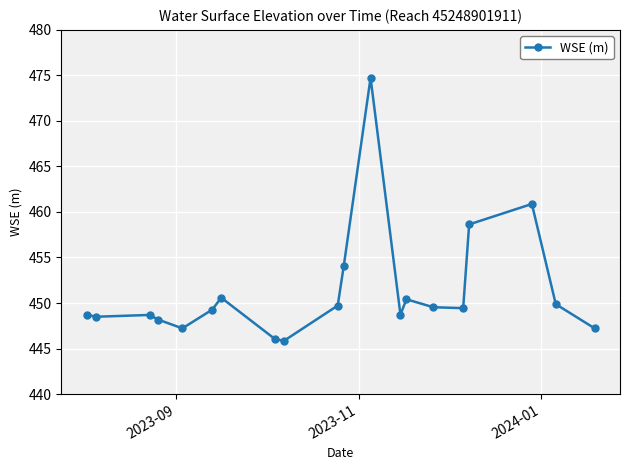

True or false: the data has more than 2 interior local peaks.

True